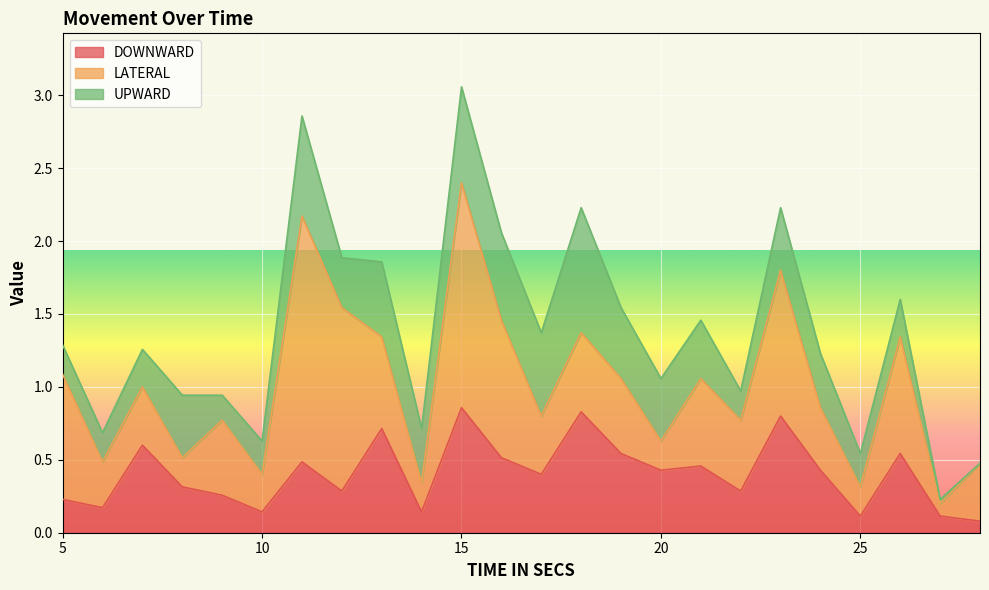

How many intersections are there between DOWNWARD and LATERAL?

7